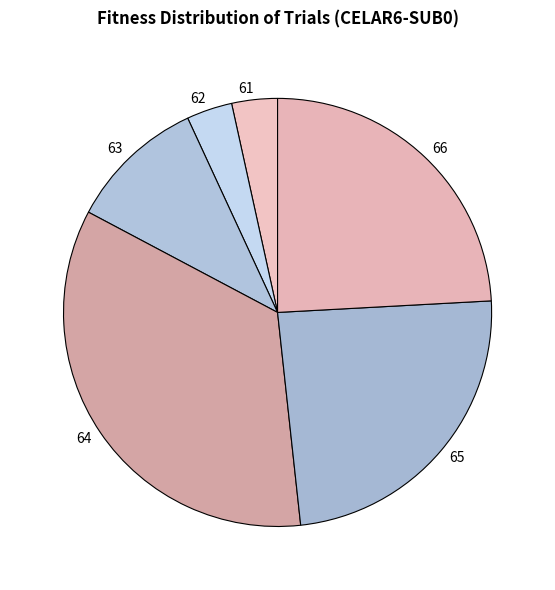

Which has a higher value, 64 or 62?

64